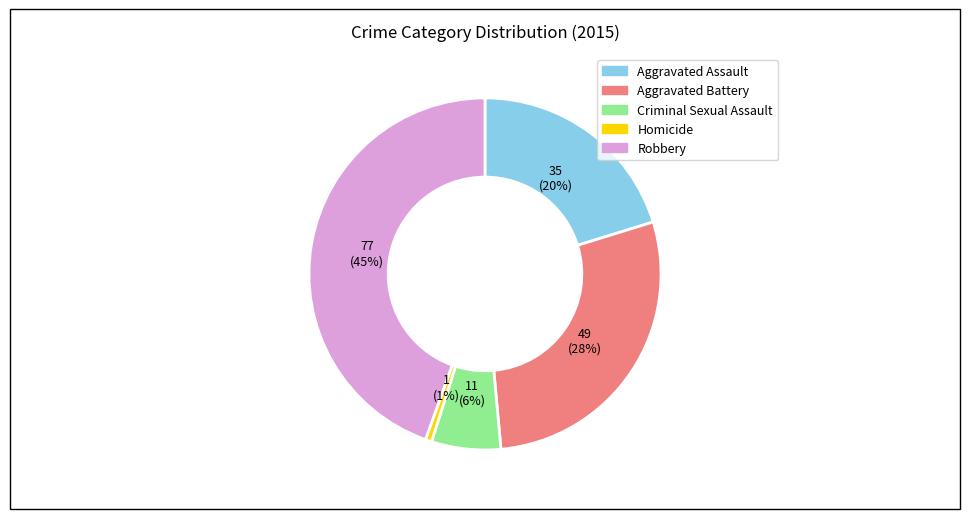

How many slices are in this pie chart?

5